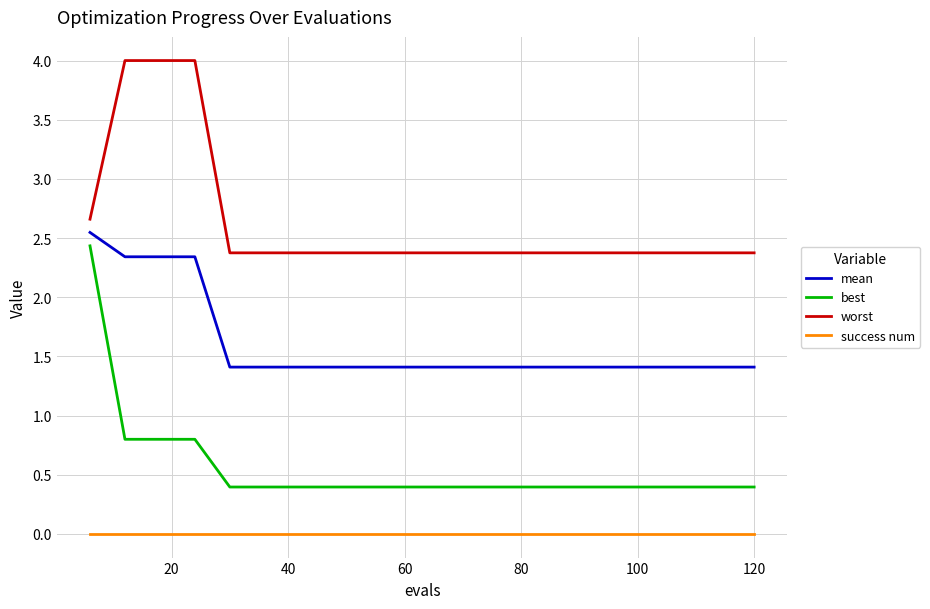

Which series has the widest spread of values?

best